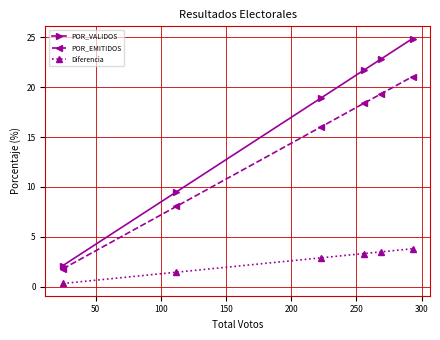

Which series has the largest total across all categories?

POR_VALIDOS